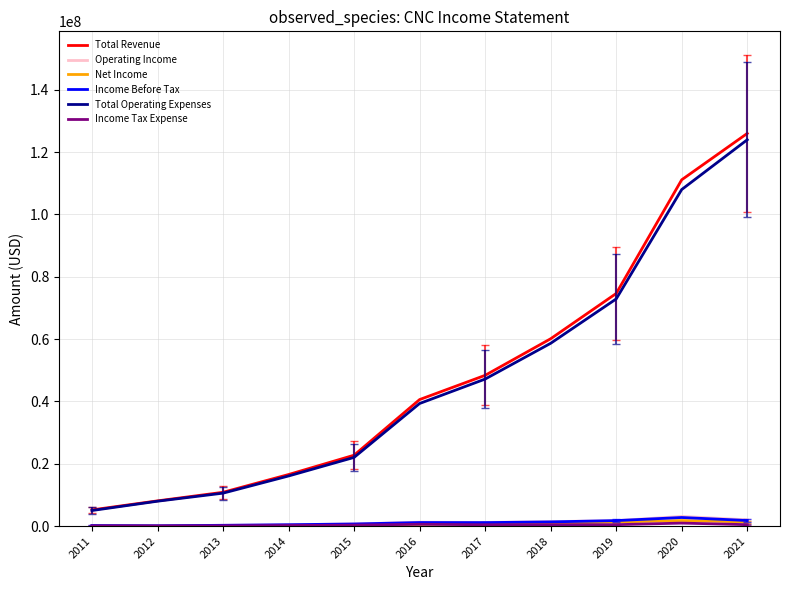

What is the maximum value shown in the chart?

125982000